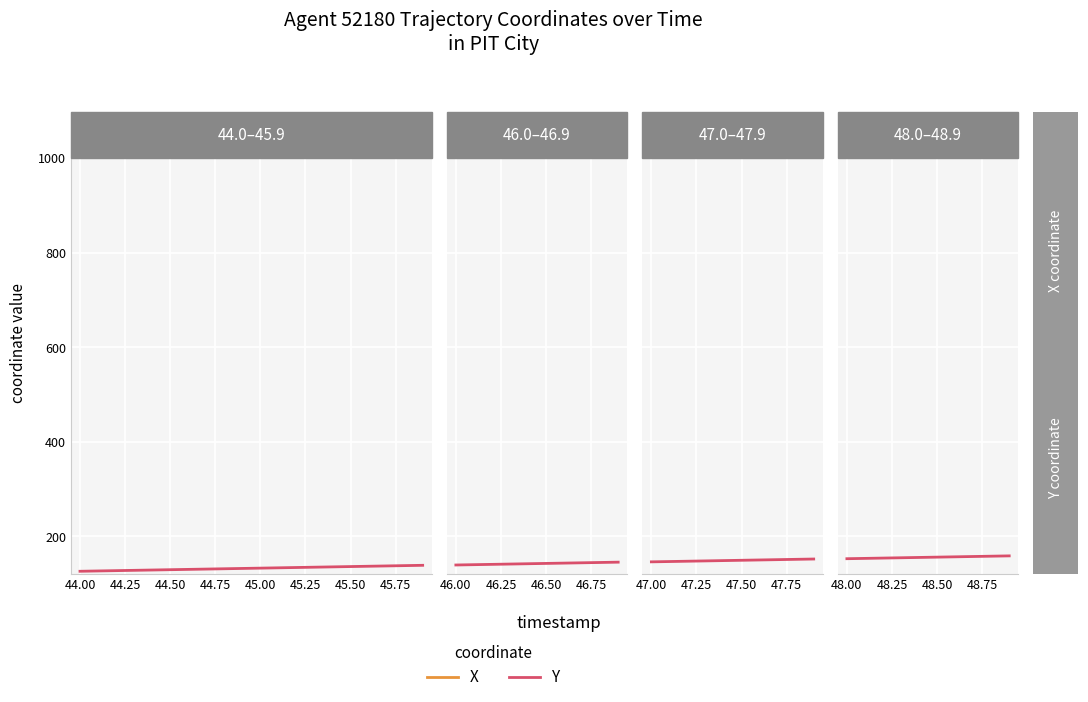

The value of X at 45.75 is 1081.7. True or false?

True